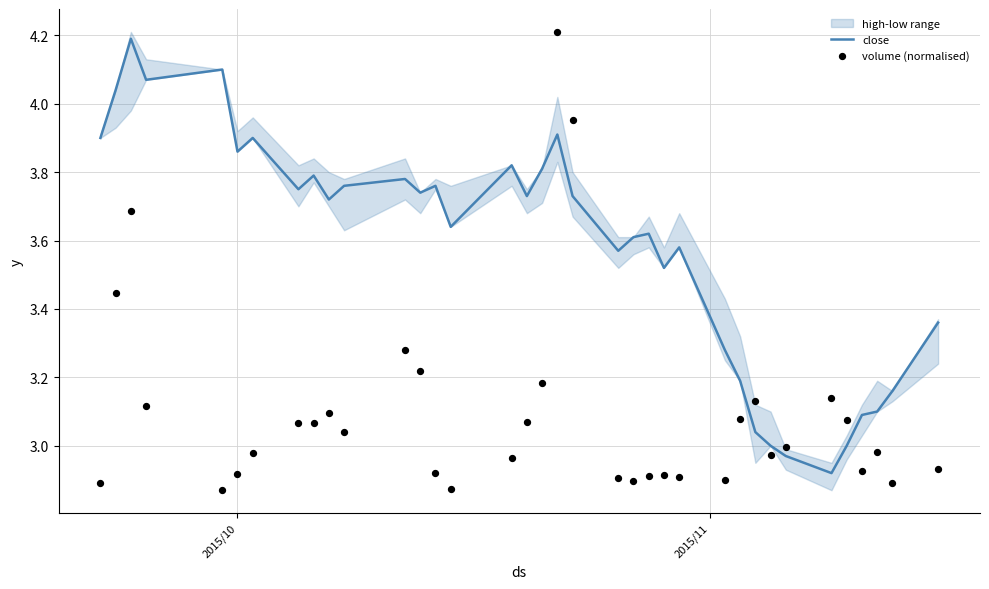

Which series has the largest total across all categories?

close